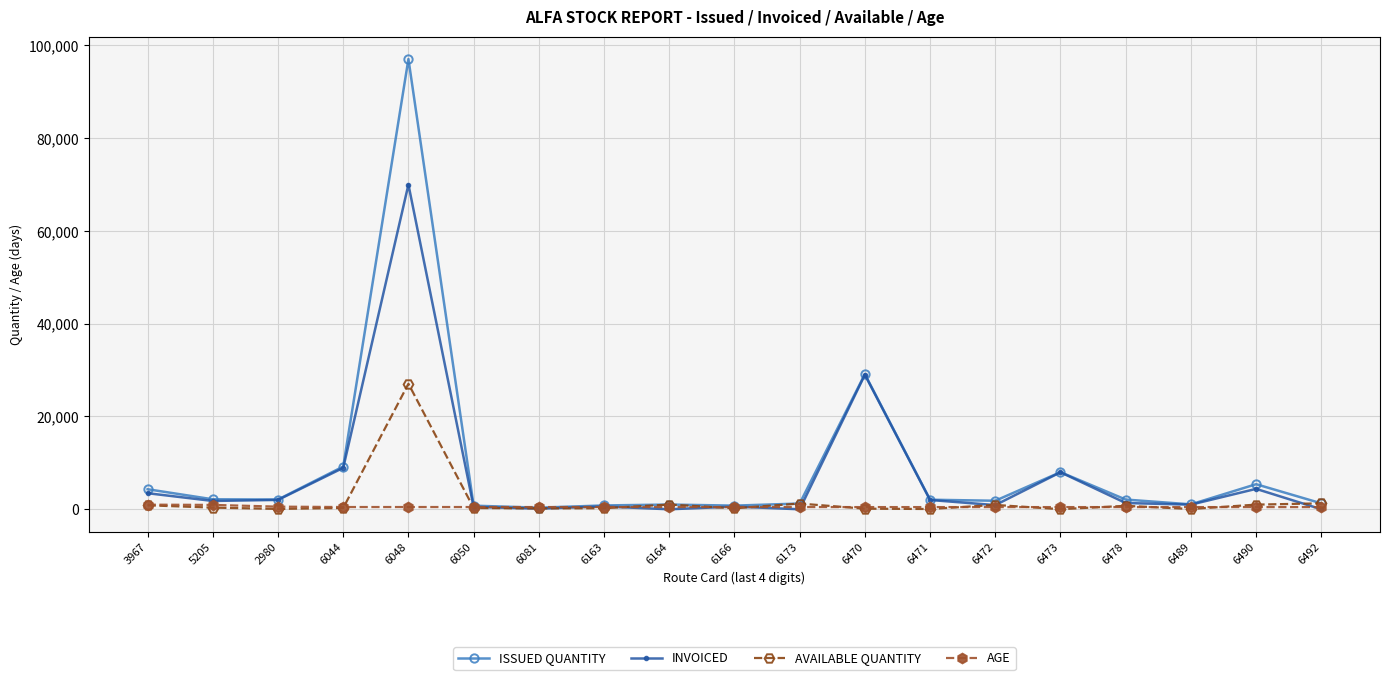

True or false: AVAILABLE QUANTITY has more than 1 interior local peaks.

True